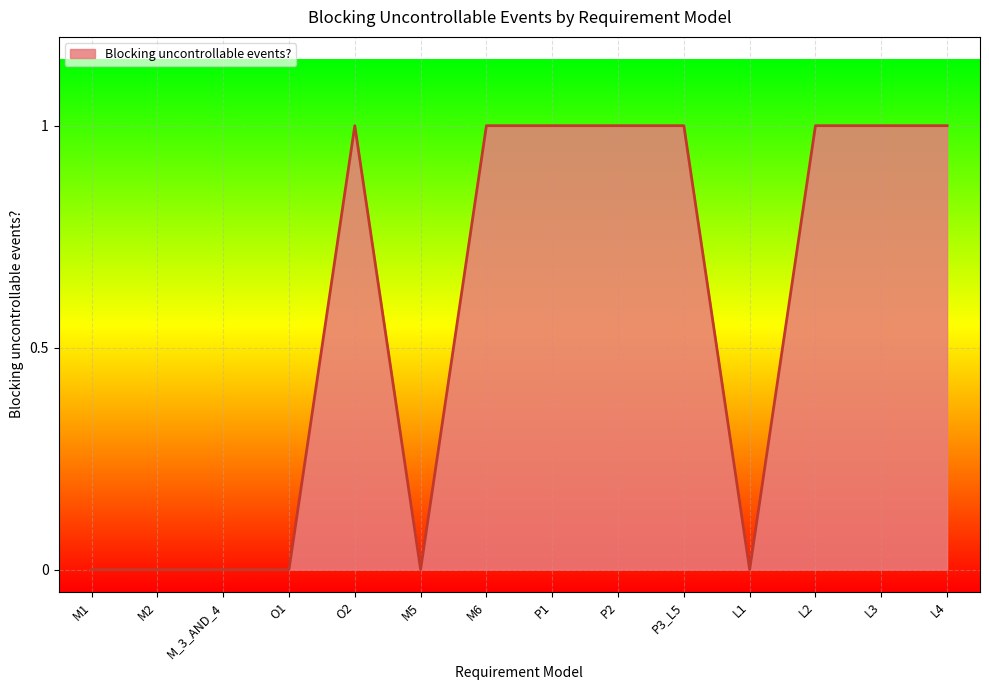

What position from the left is P1?

8